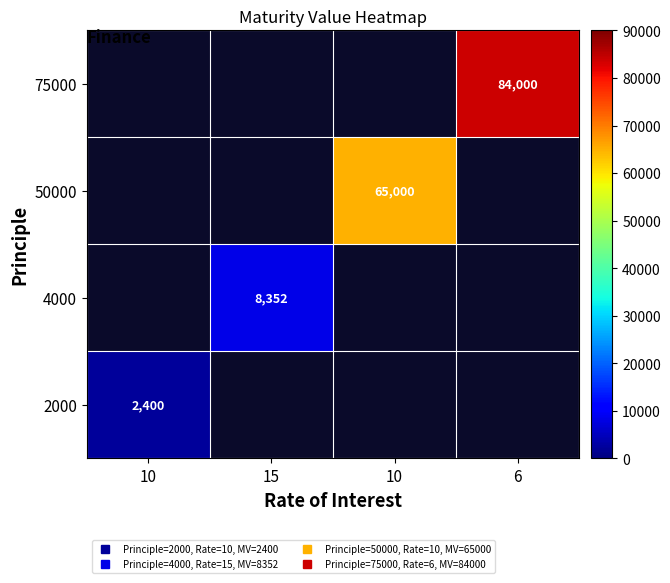

Rank the categories by 50000 value from highest to lowest.

10, 15, 10, 6